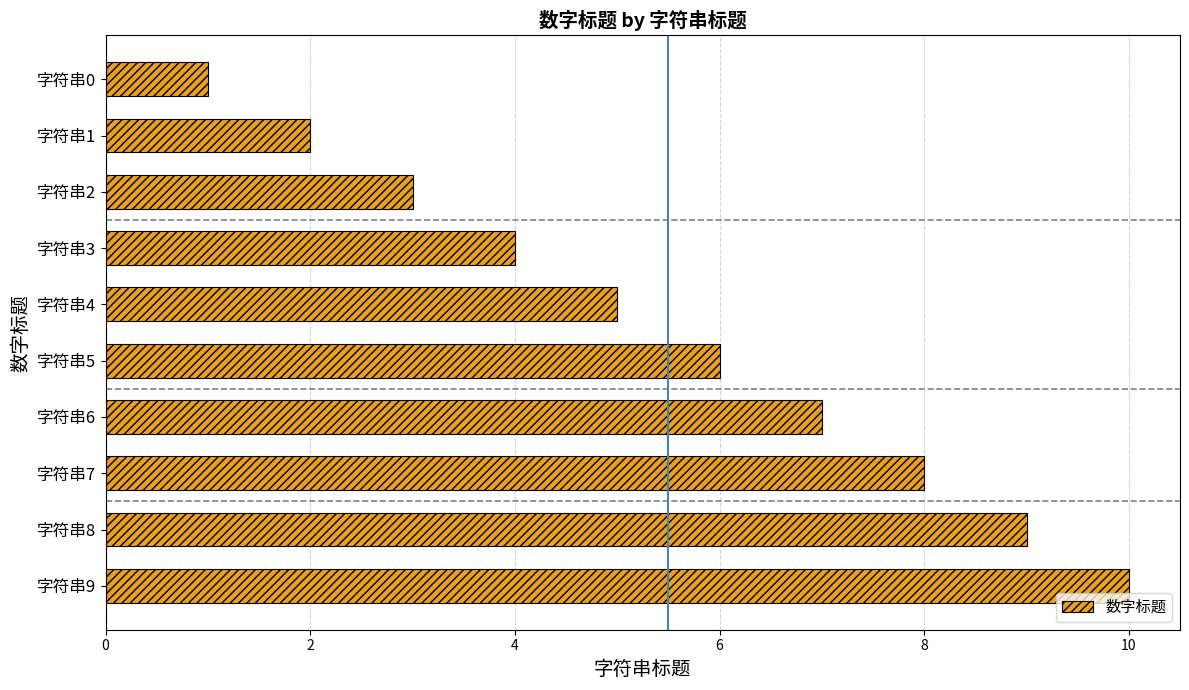

How many bars are there in total?

10